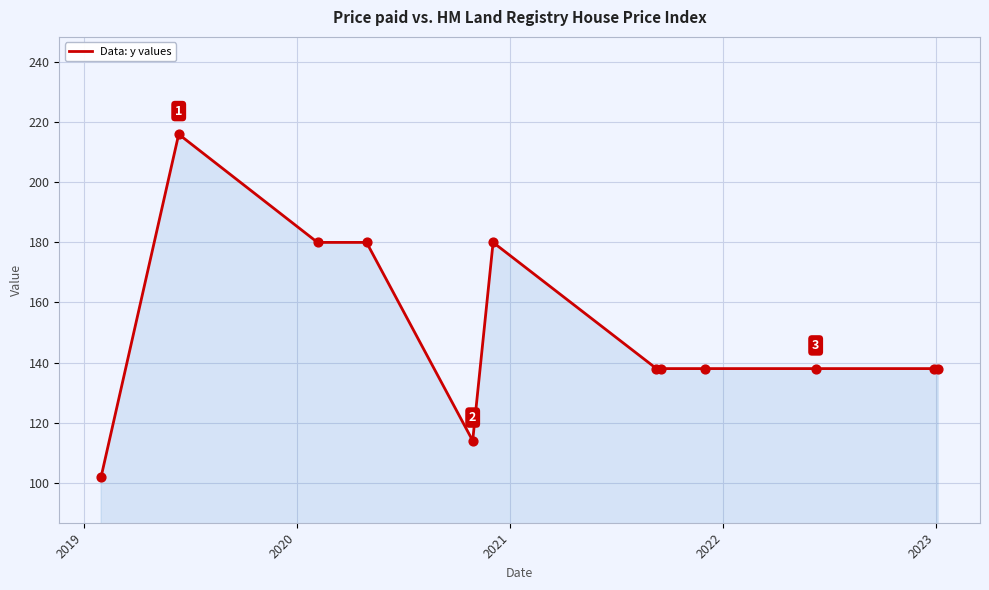

What is the minimum value shown in the chart?

102